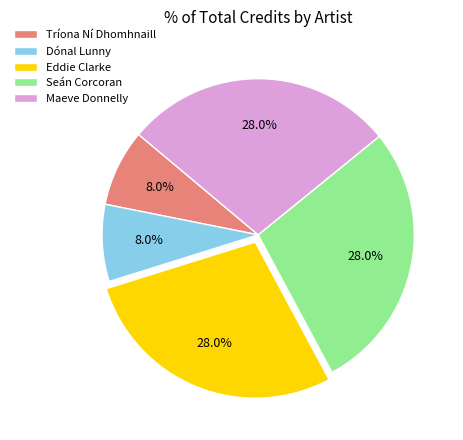

Does any single category account for the majority?

No